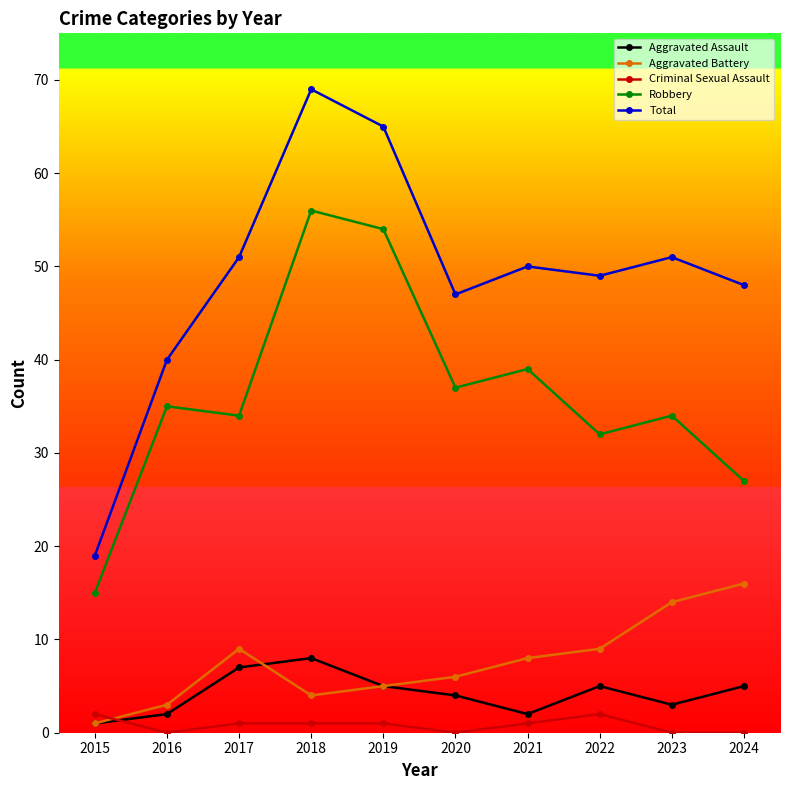

At which category does the chart reach its peak across all series?

2018